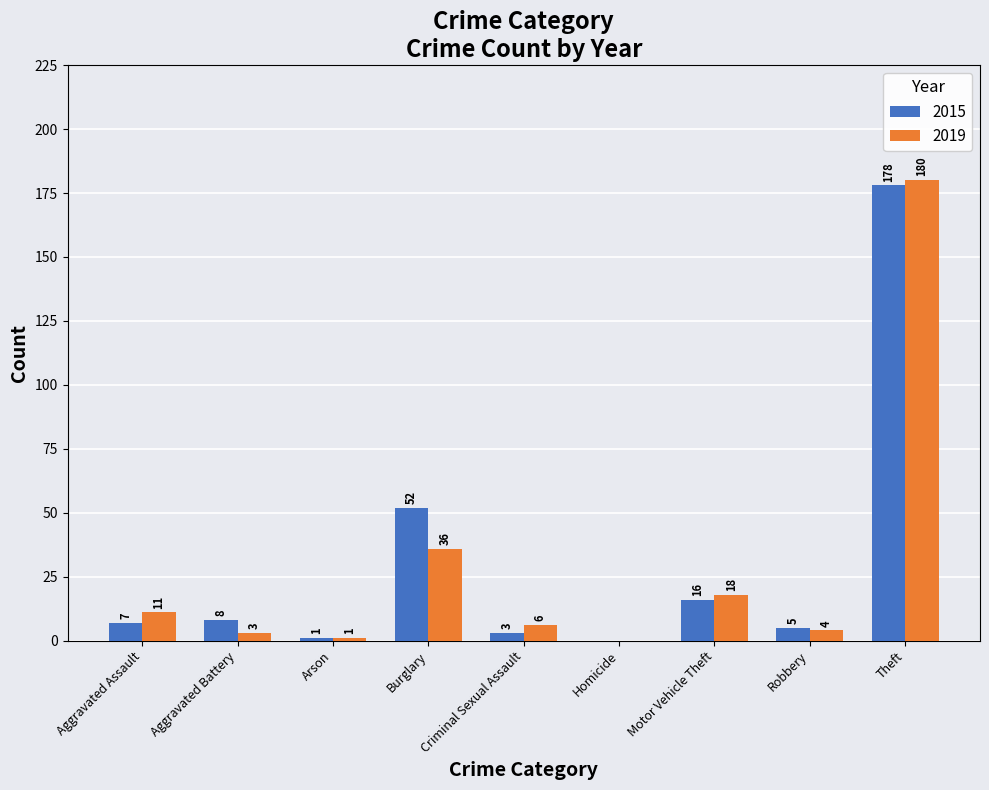

What are all the series names shown in the legend?

2015, 2019